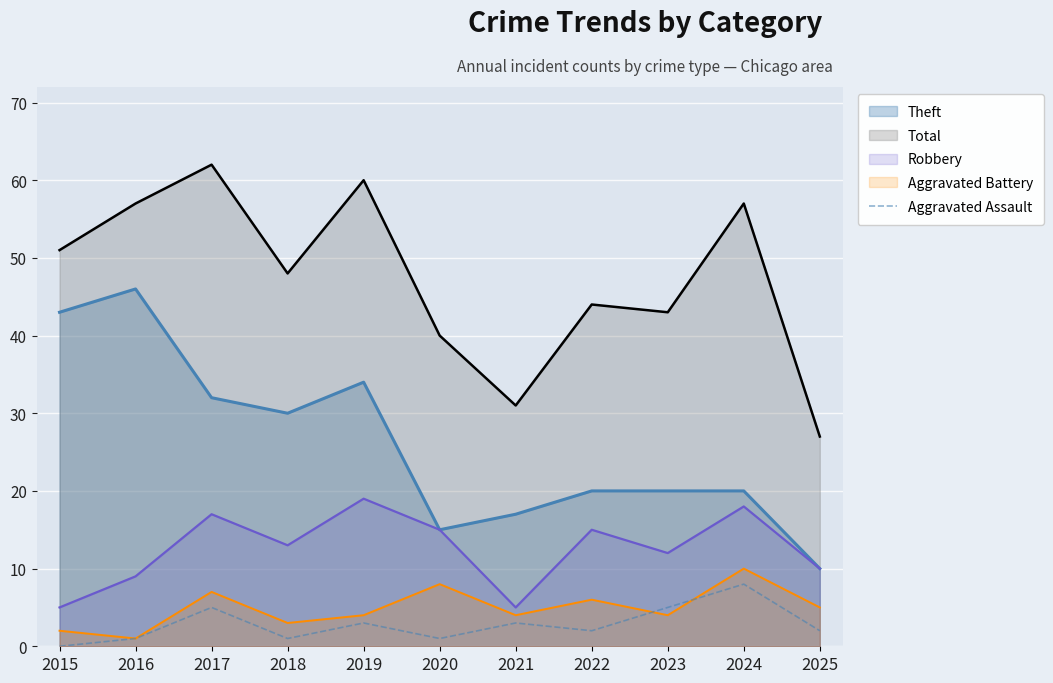

Is the value of Aggravated Battery at 2018 greater than the value of Robbery at 2018?

No